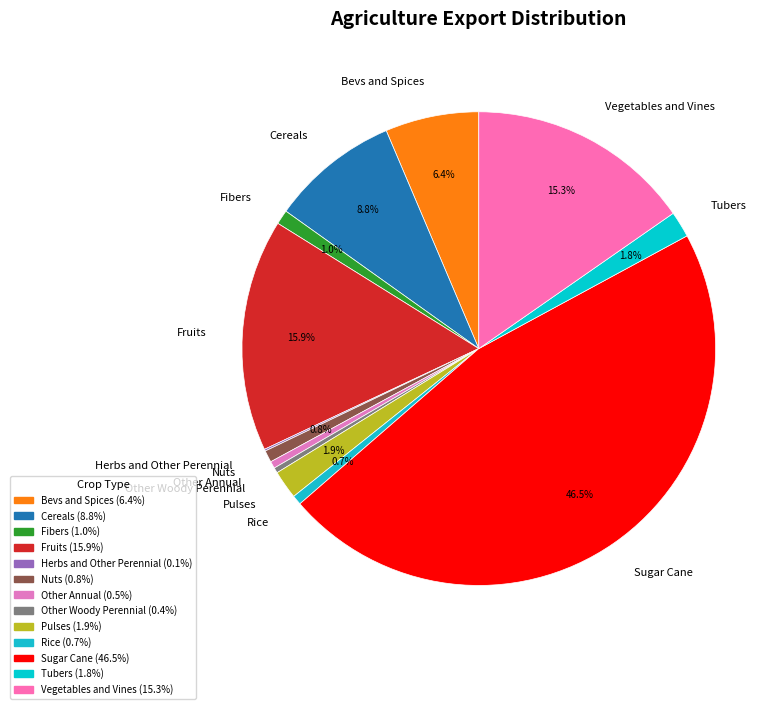

Which has a higher value, Sugar Cane or Fibers?

Sugar Cane